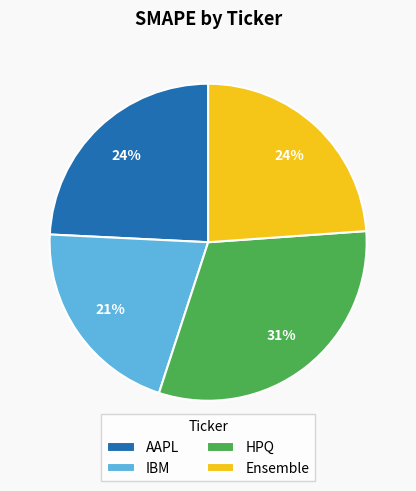

The Ensemble slice represents 13% of the pie. True or false?

False